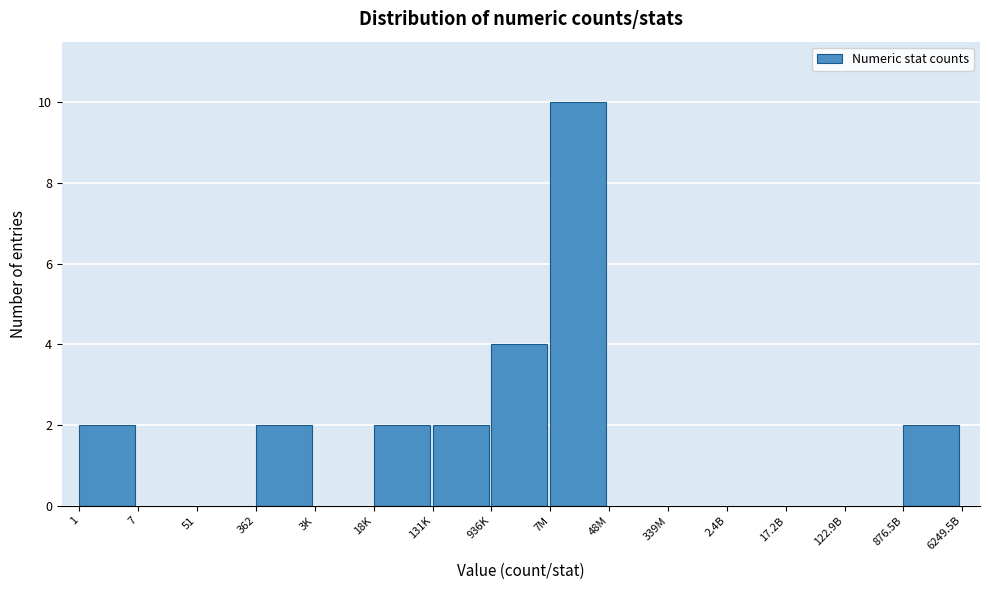

Reading right to left, what are all the values shown in this chart?

876.5B=2	122.9B=0	17.2B=0	2.4B=0	339M=0	48M=0	7M=10	936K=4	131K=2	18K=2	3K=0	362=2	51=0	7=0	1=2